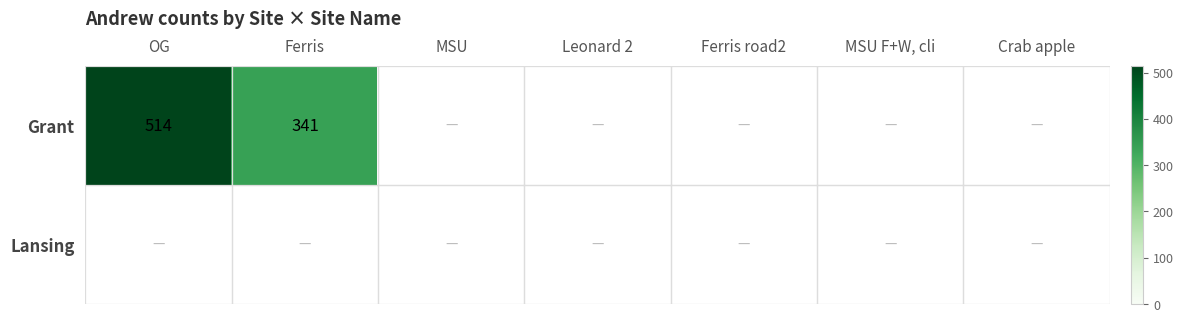

The value of Grant at OG is 911. True or false?

False